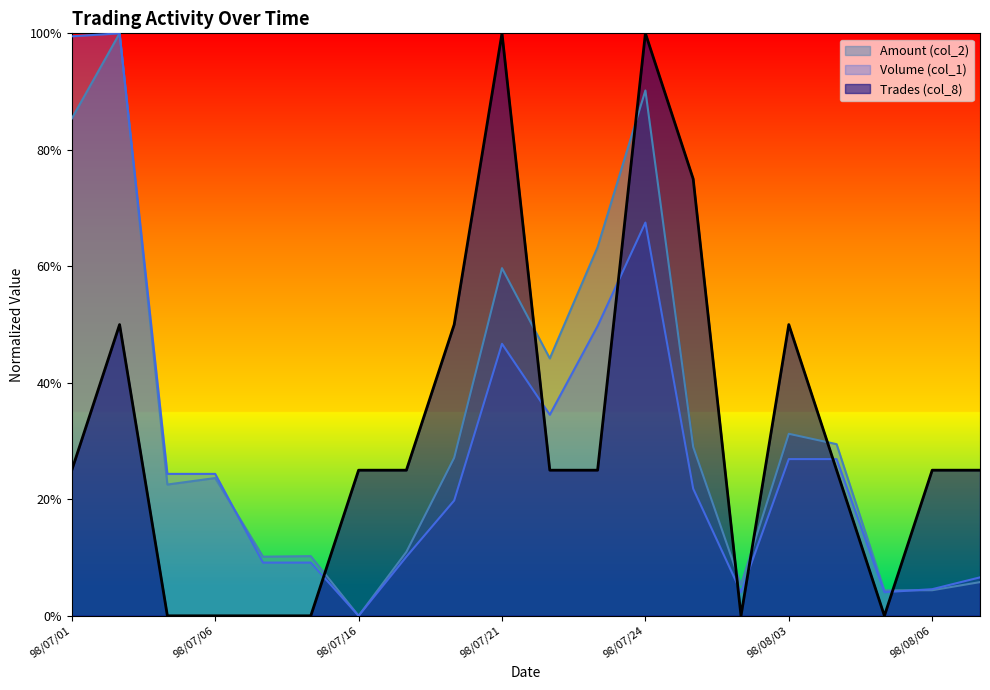

Reading left to right, what are all the values shown in this chart?

Amount (col_2): 0.9	1.0	0.2	0.2	0.1	0.1	0.0	0.1	0.3	0.6	0.4	0.6	0.9	0.3	0.1	0.3	0.3	0.0	0.0	0.1
Volume (col_1): 1.0	1.0	0.2	0.2	0.1	0.1	0.0	0.1	0.2	0.5	0.3	0.5	0.7	0.2	0.0	0.3	0.3	0.0	0.0	0.1
Trades (col_8): 0.2	0.5	0.0	0.0	0.0	0.0	0.2	0.2	0.5	1.0	0.2	0.2	1.0	0.8	0.0	0.5	0.2	0.0	0.2	0.2